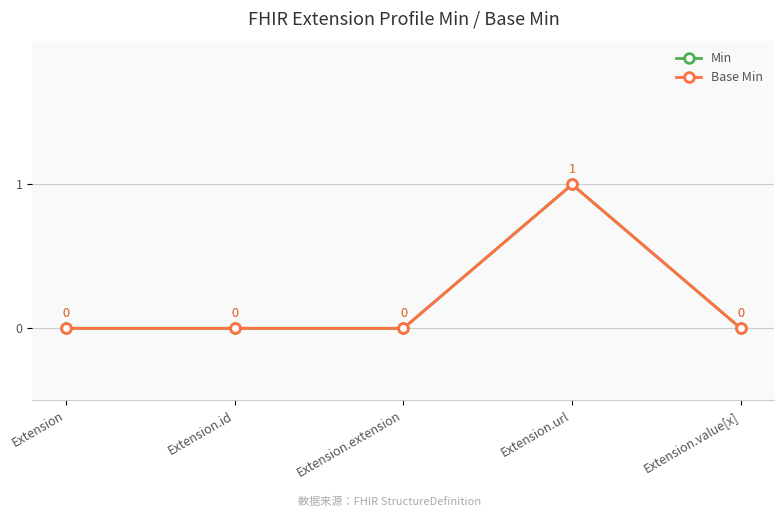

Is this an area chart (filled region under the line)?

No